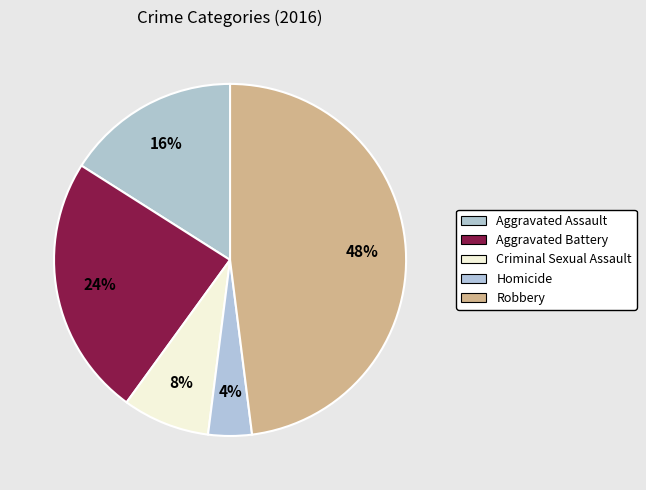

Rank the categories by value from highest to lowest.

Robbery, Aggravated Battery, Aggravated Assault, Criminal Sexual Assault, Homicide